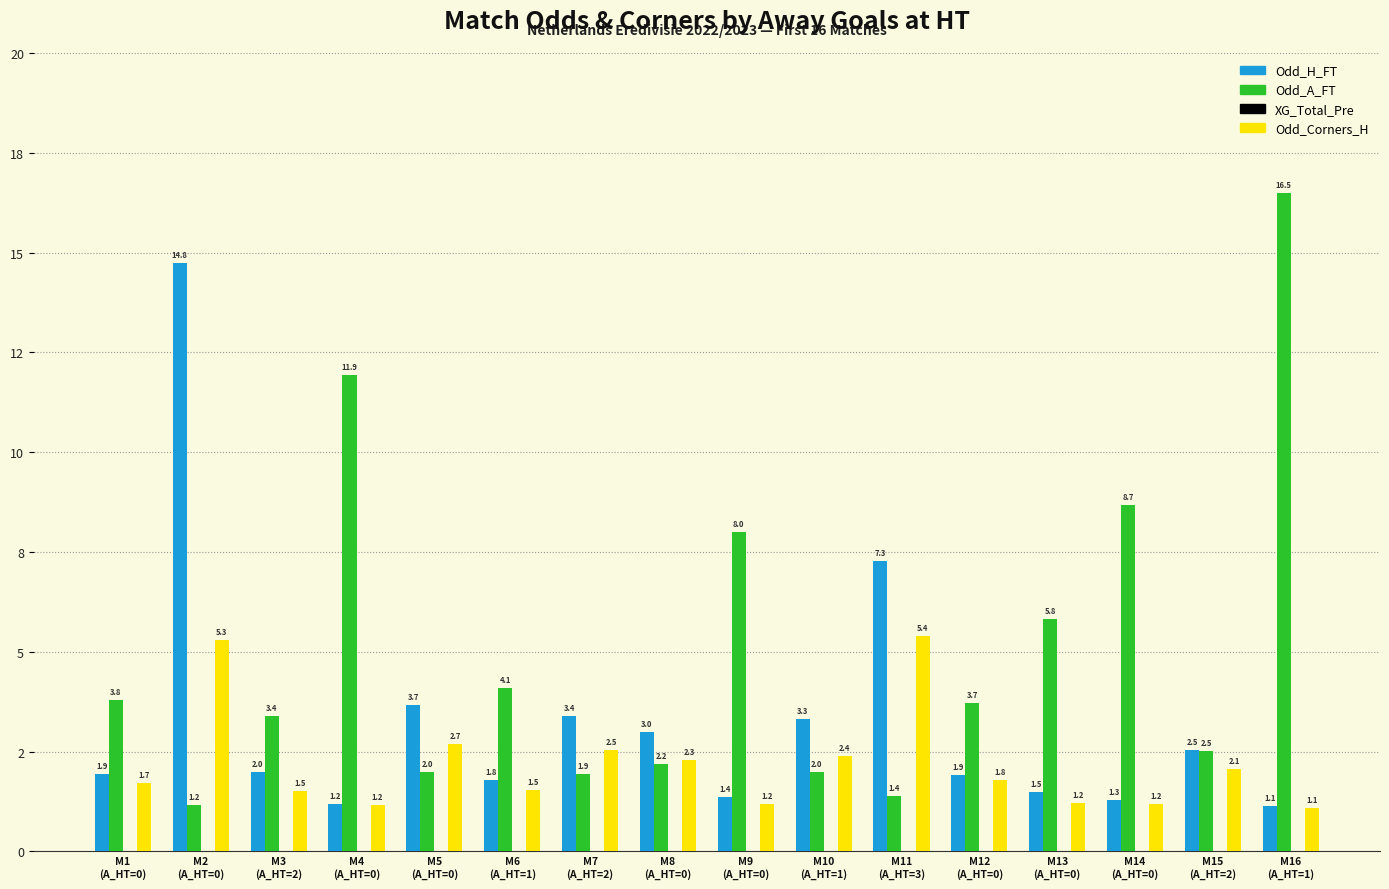

Which has a higher value, M2
(A_HT=0) or M4
(A_HT=0)?

M2
(A_HT=0)